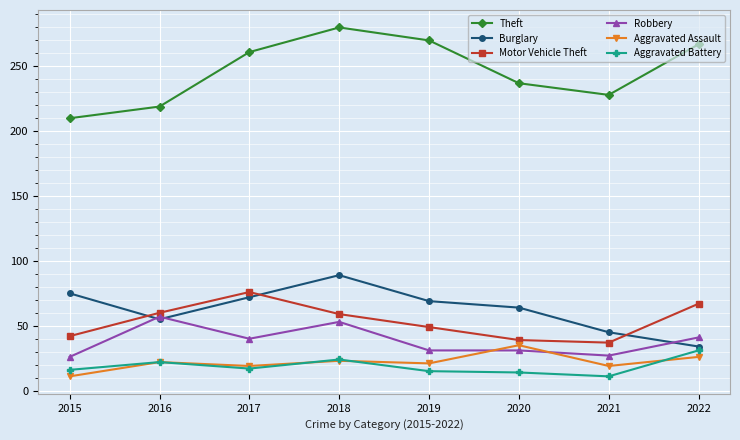

Where does the Motor Vehicle Theft series first go above 59?

2016